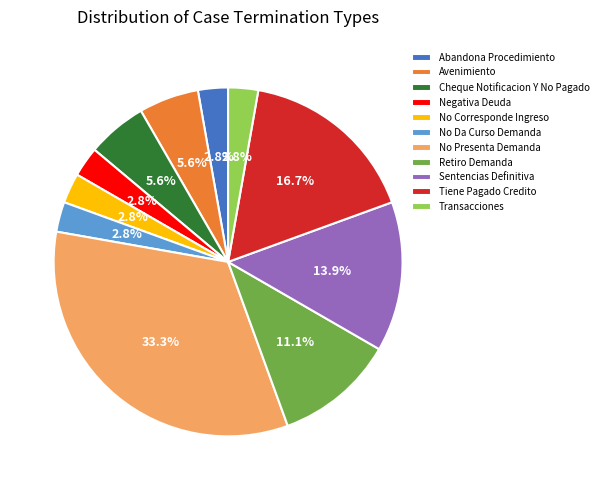

Is there a majority slice in this chart?

No